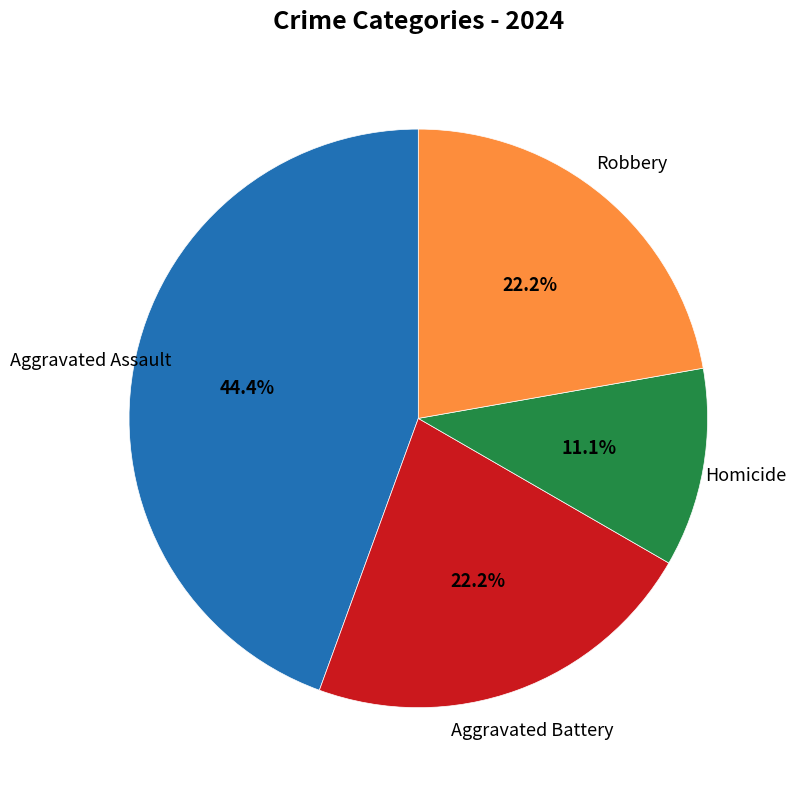

Does any single category account for the majority?

No